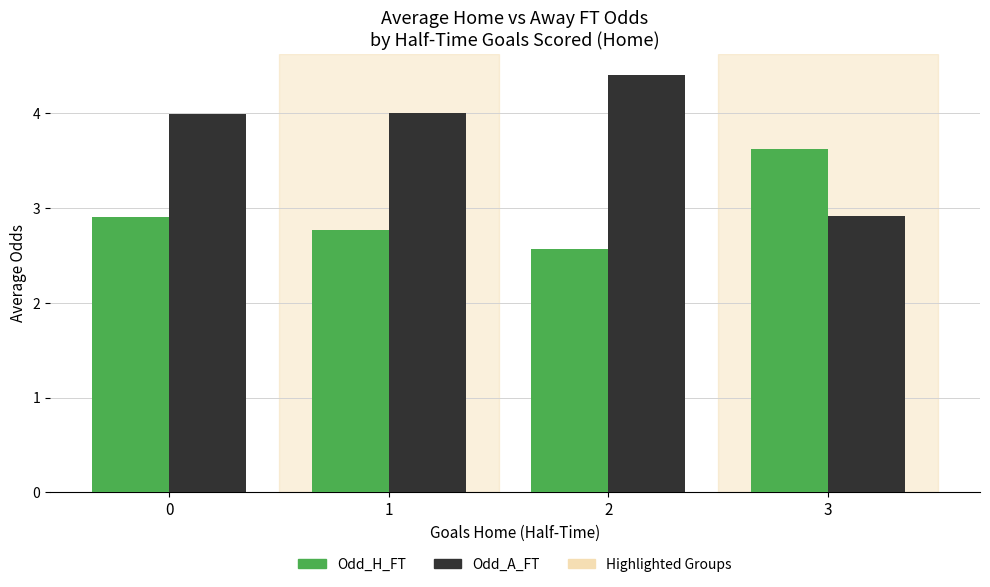

Which series has the widest spread of values?

Odd_A_FT